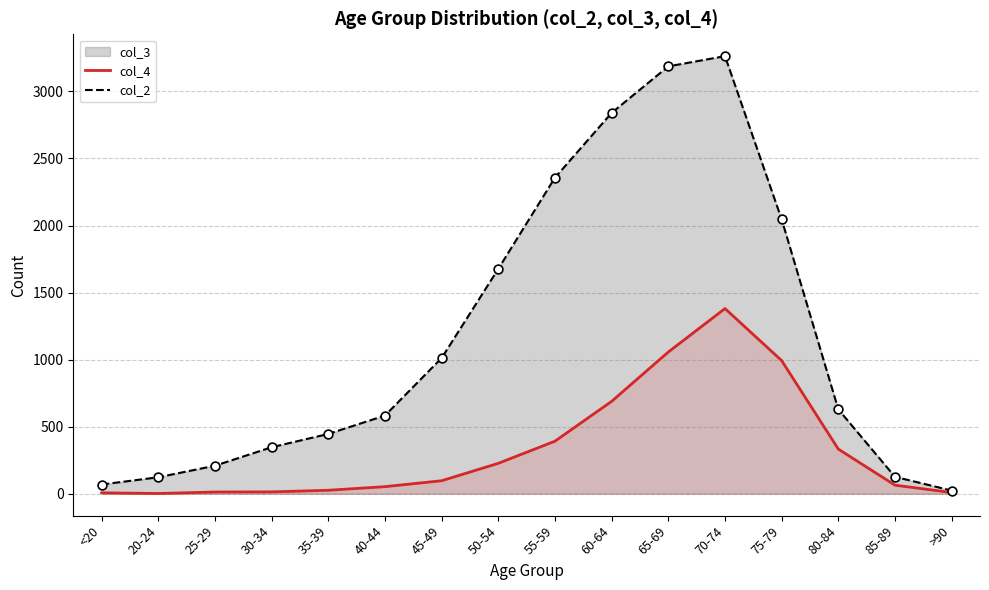

Which series has the largest total across all categories?

col_2